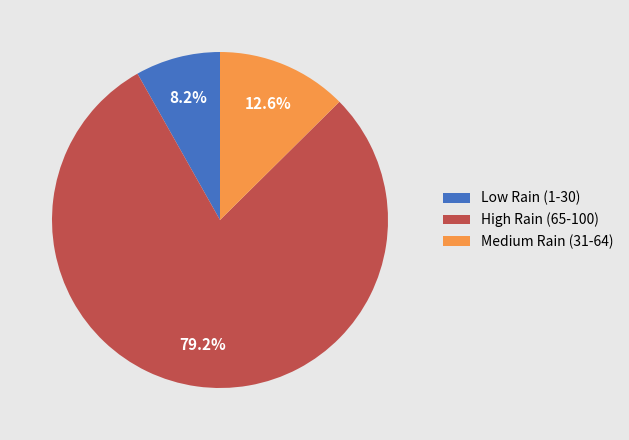

Rank the categories by value from highest to lowest.

High Rain (65-100), Medium Rain (31-64), Low Rain (1-30)